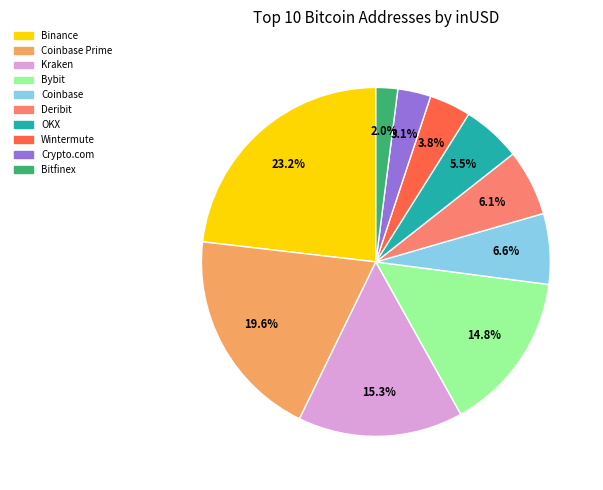

Is there any slice that represents more than half of the pie?

No